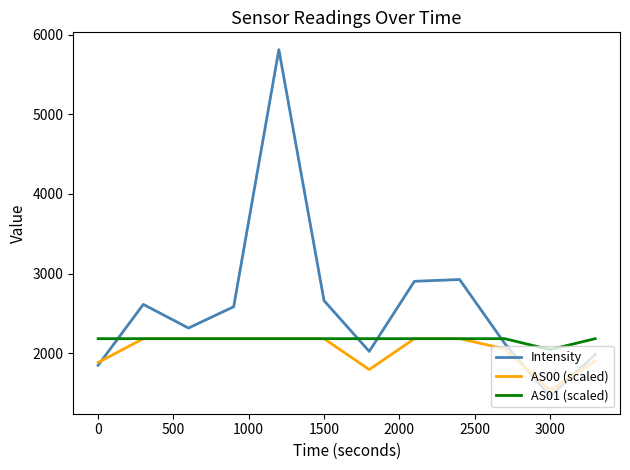

Which series has the widest spread of values?

Intensity